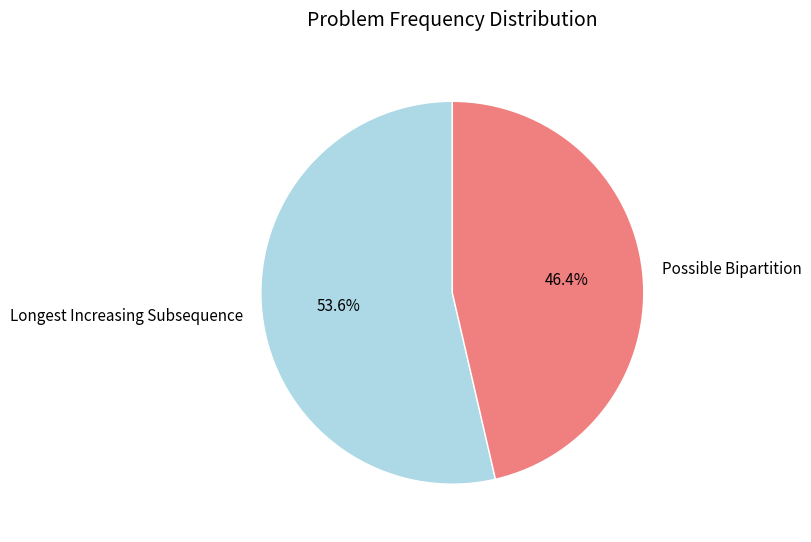

To the nearest percent, what portion does Longest Increasing Subsequence represent?

54%